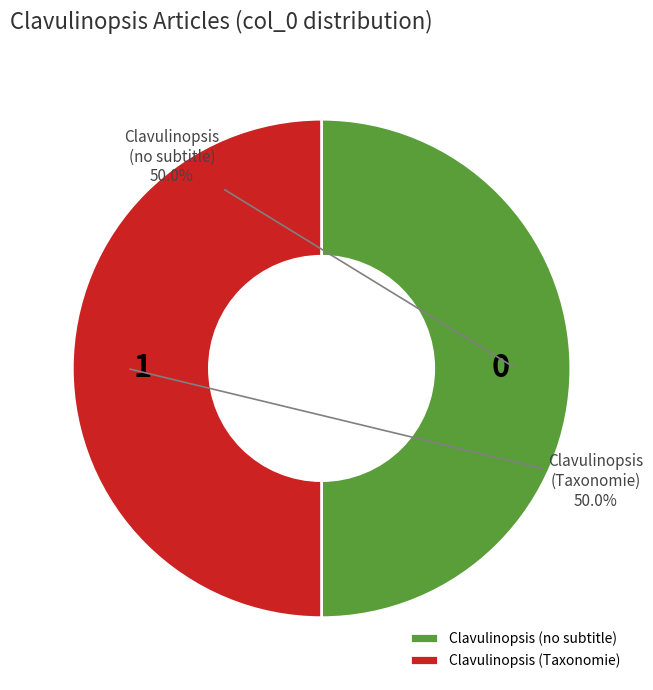

What is the ratio of the value at Clavulinopsis (no subtitle) to the value at Clavulinopsis (Taxonomie)?

1.0